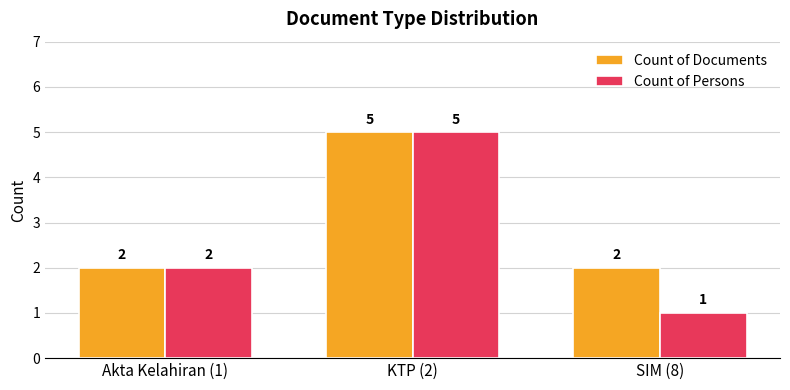

What is the label of the 1st bar from the right?

SIM (8)